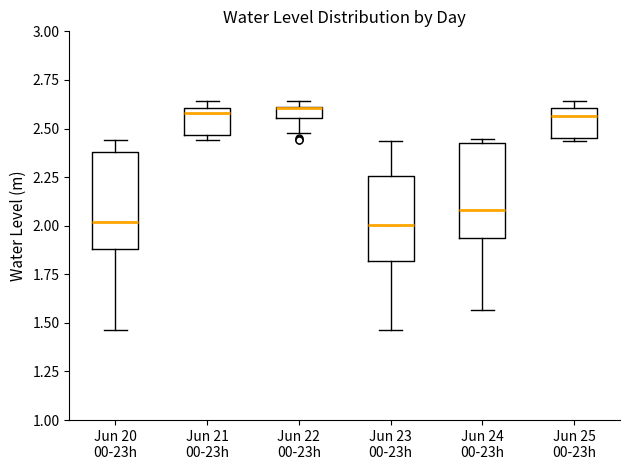

Where is the lower edge of the box for Jun 22 00-23h on the y-axis? The values are not printed on the chart, so give them approximately, as read against the axis.

2.55